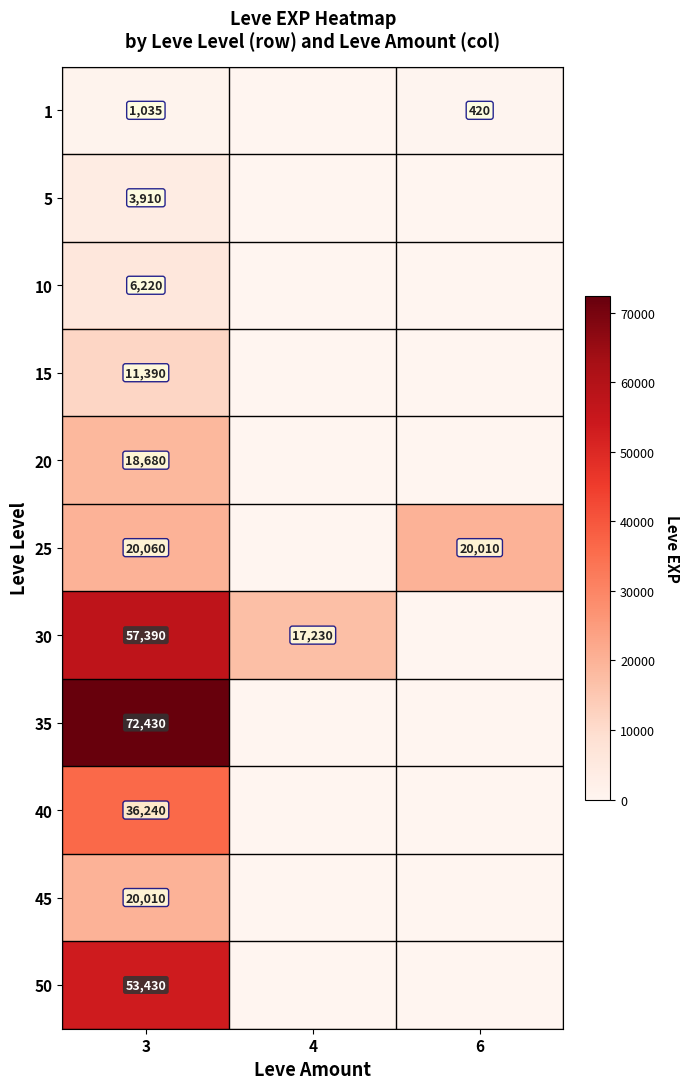

At 3, list the series in order from smallest to largest.

1, 5, 10, 15, 20, 45, 25, 40, 50, 30, 35